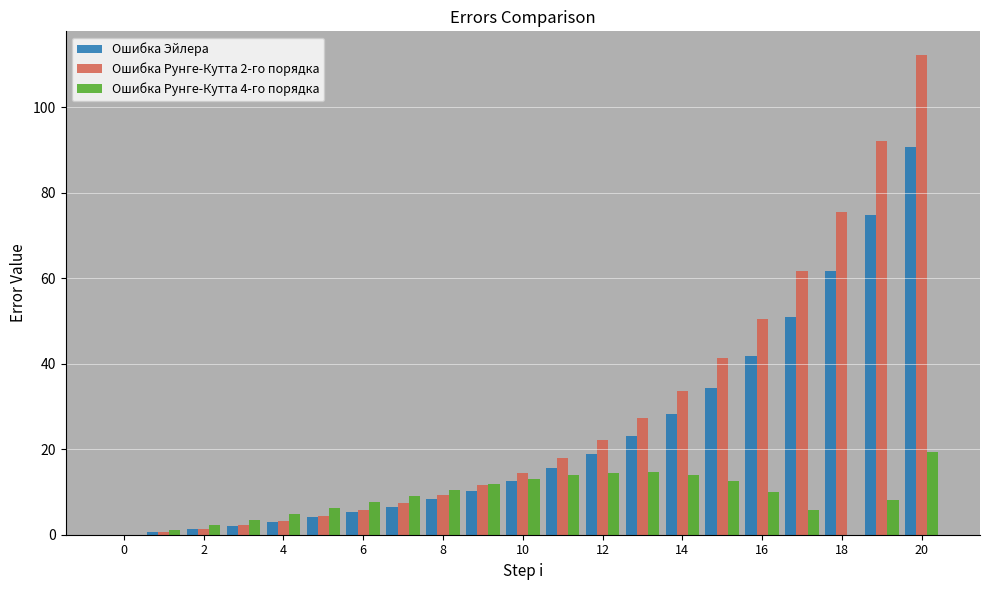

What is the maximum value for Ошибка Эйлера?

90.9